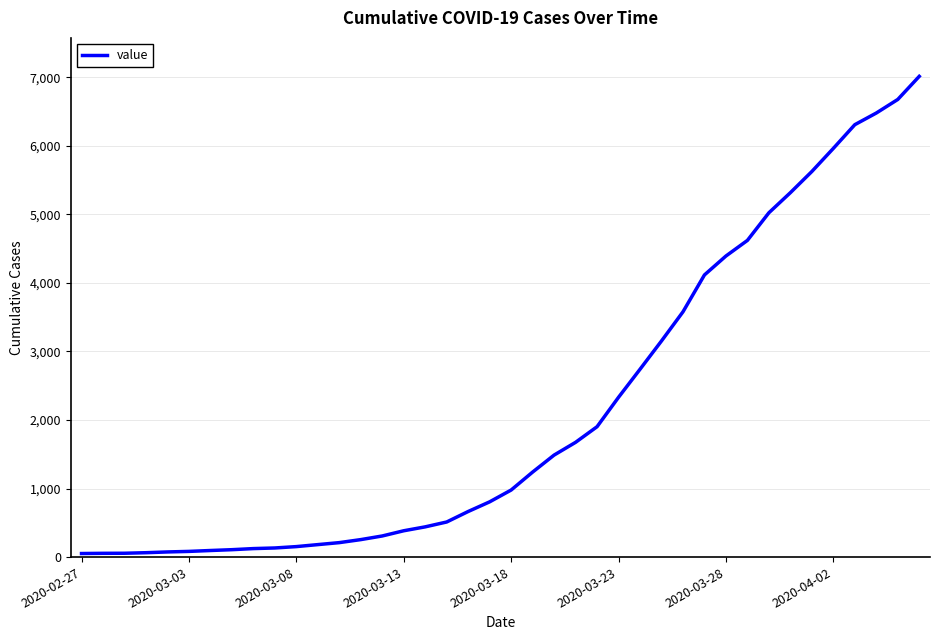

What is the greatest value displayed?

7013